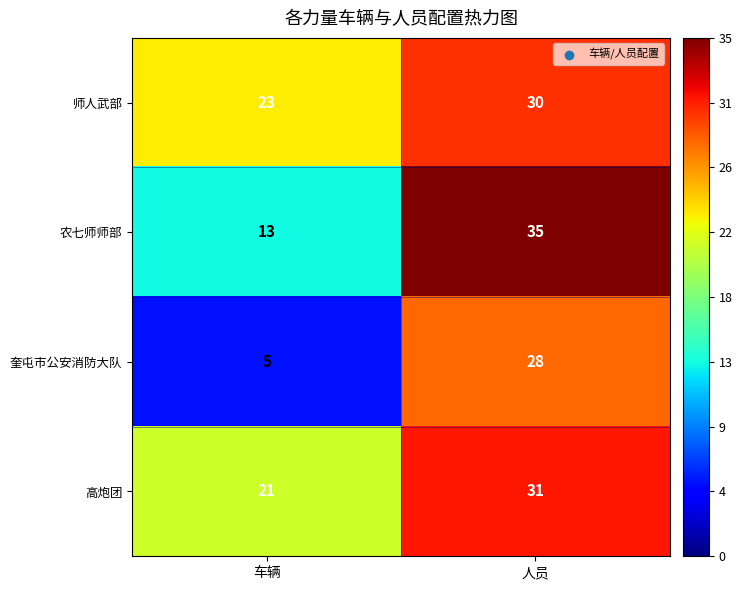

Which series has the largest total across all categories?

师人武部